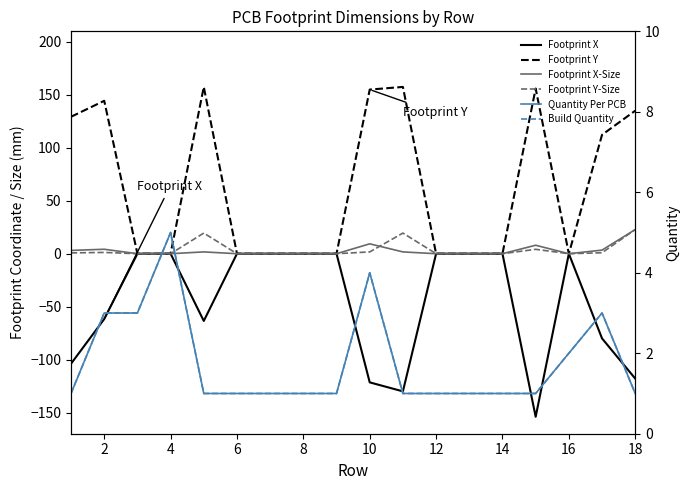

How many categories are shown in the chart?

18